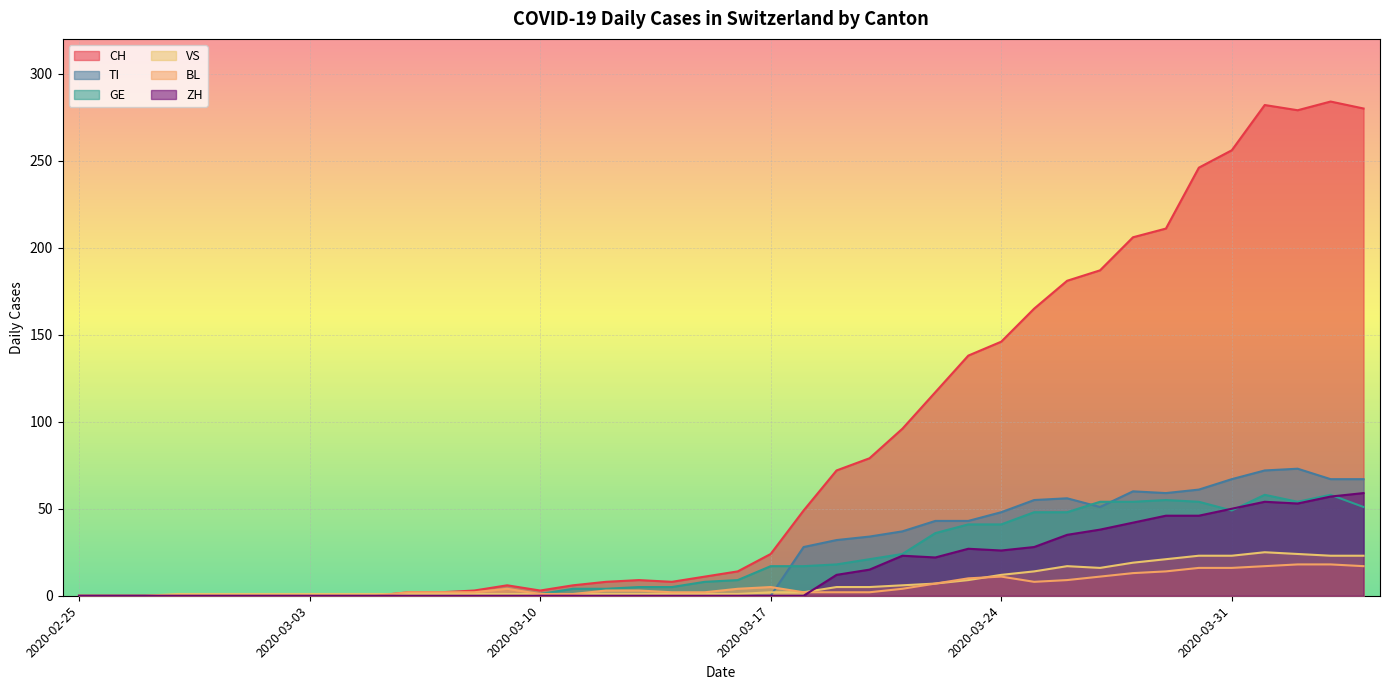

What is the highest value of the ZH series?

59